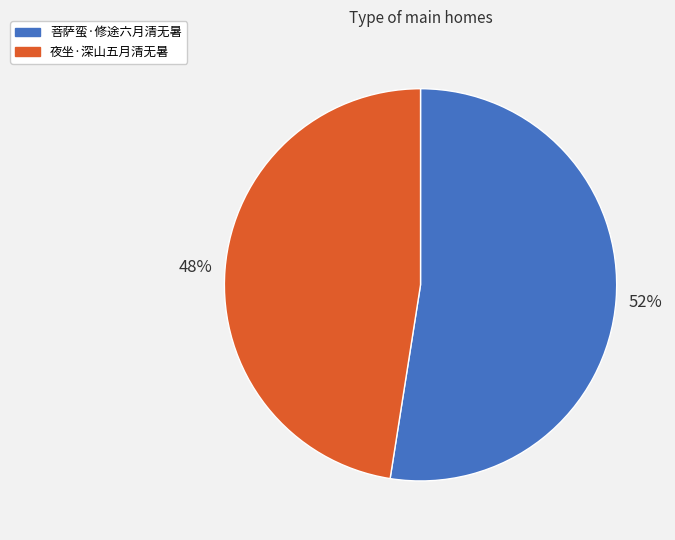

The 夜坐·深山五月清无暑 slice represents 42% of the pie. True or false?

False